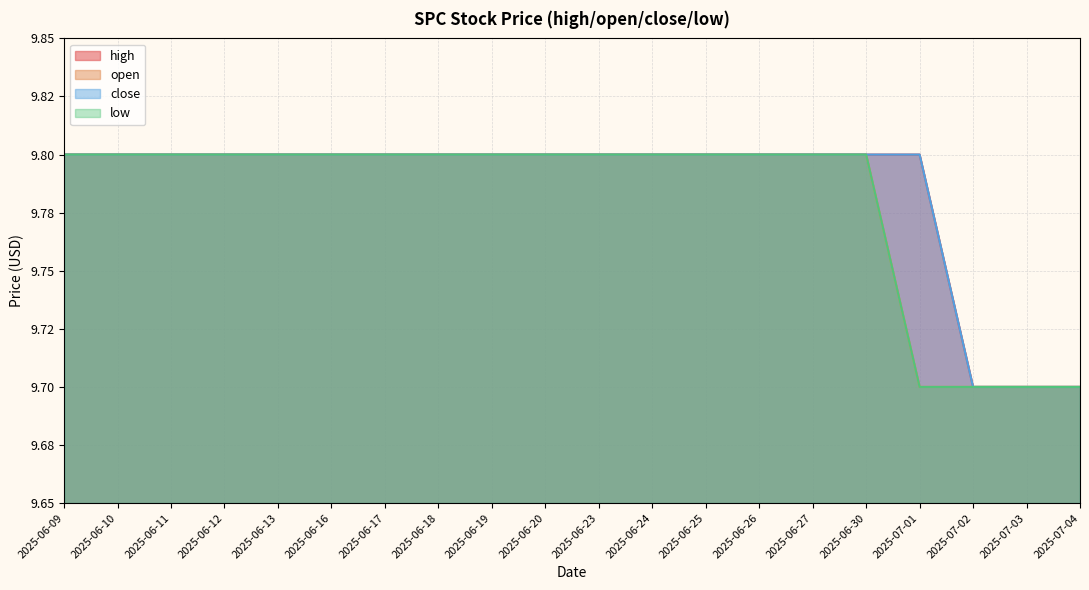

What is the highest value of the open series?

9.8